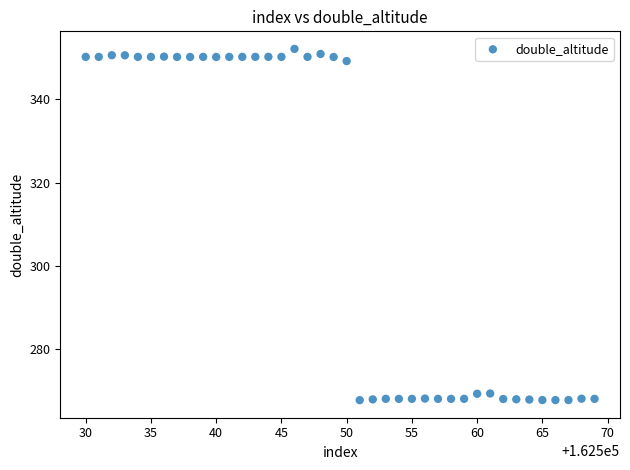

What is the range of Y values (max minus min)?

84.2